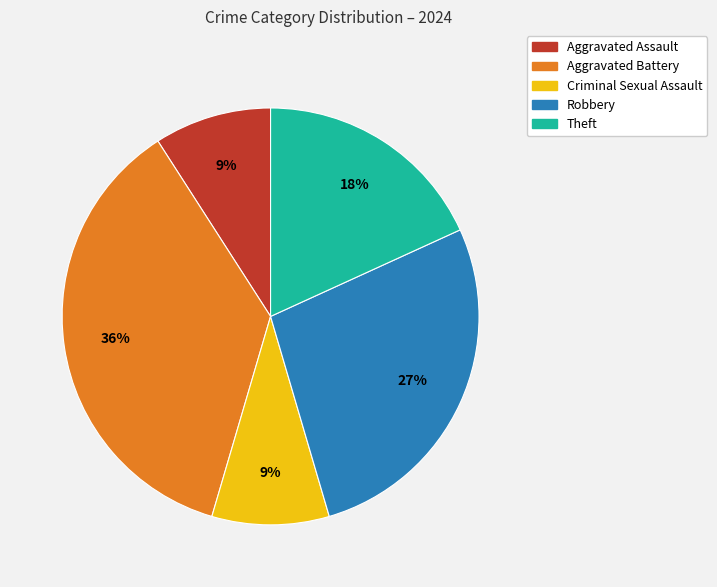

Is it true that Aggravated Battery is 36% of the pie?

True